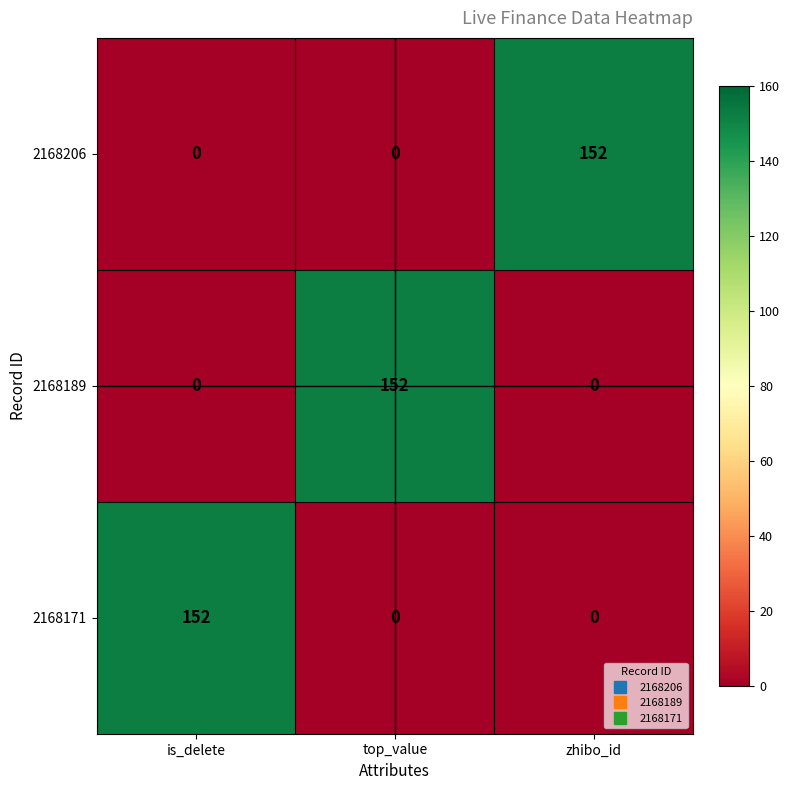

The 2168171 series shows 94 at top_value. True or false?

False